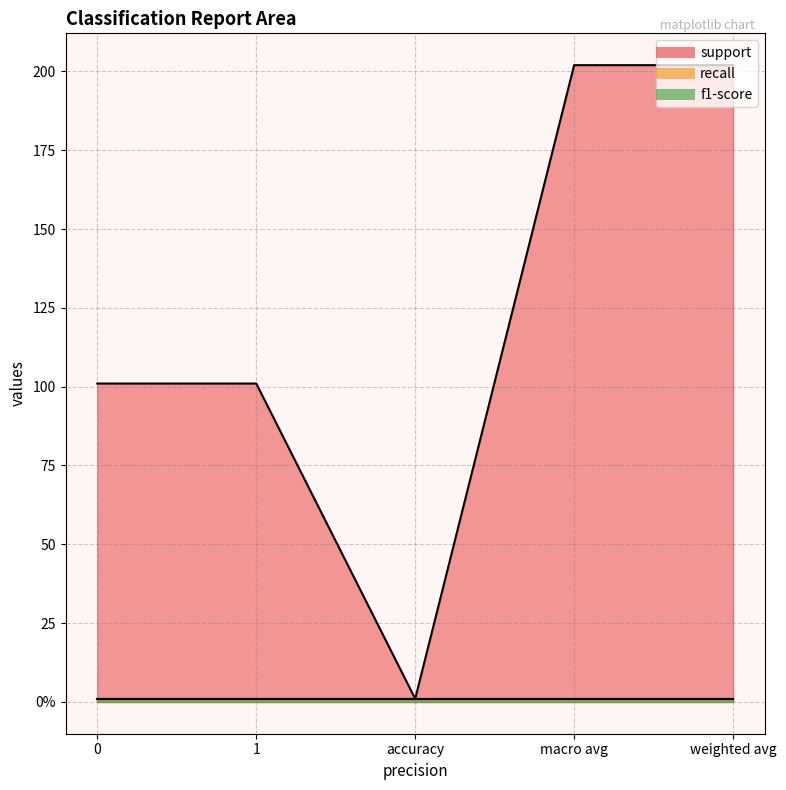

True or false: f1-score has more than 2 points higher than both neighbors.

False